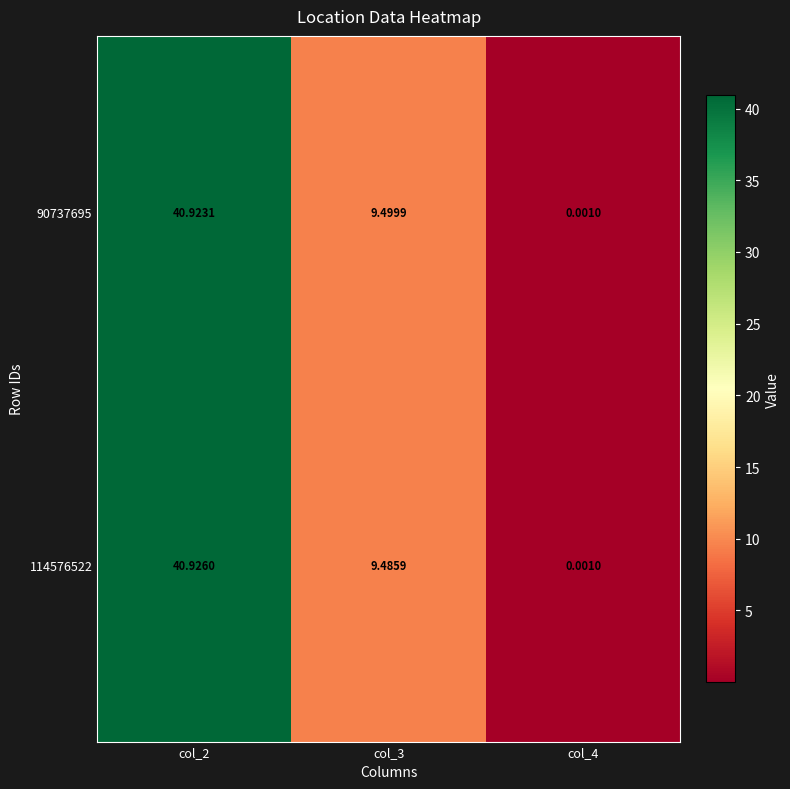

Is the value of 114576522 at col_3 greater than the value of 90737695 at col_3?

No